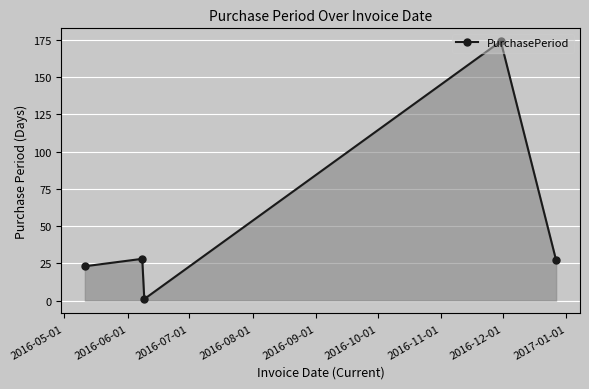

What is the value of the 5th point from the left?

27